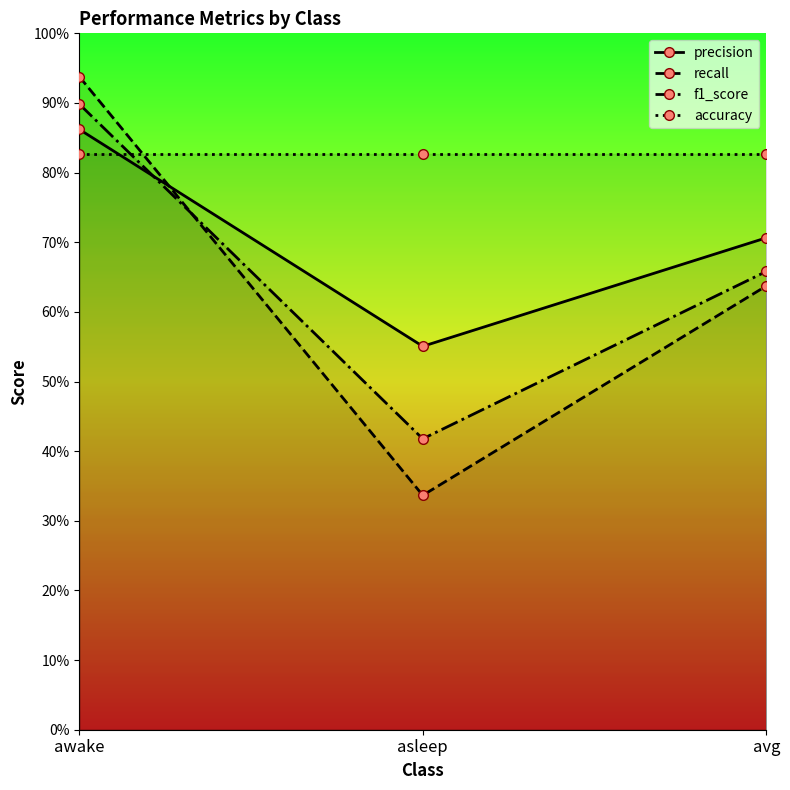

List the series in order of their peak value, highest first.

recall, f1_score, precision, accuracy